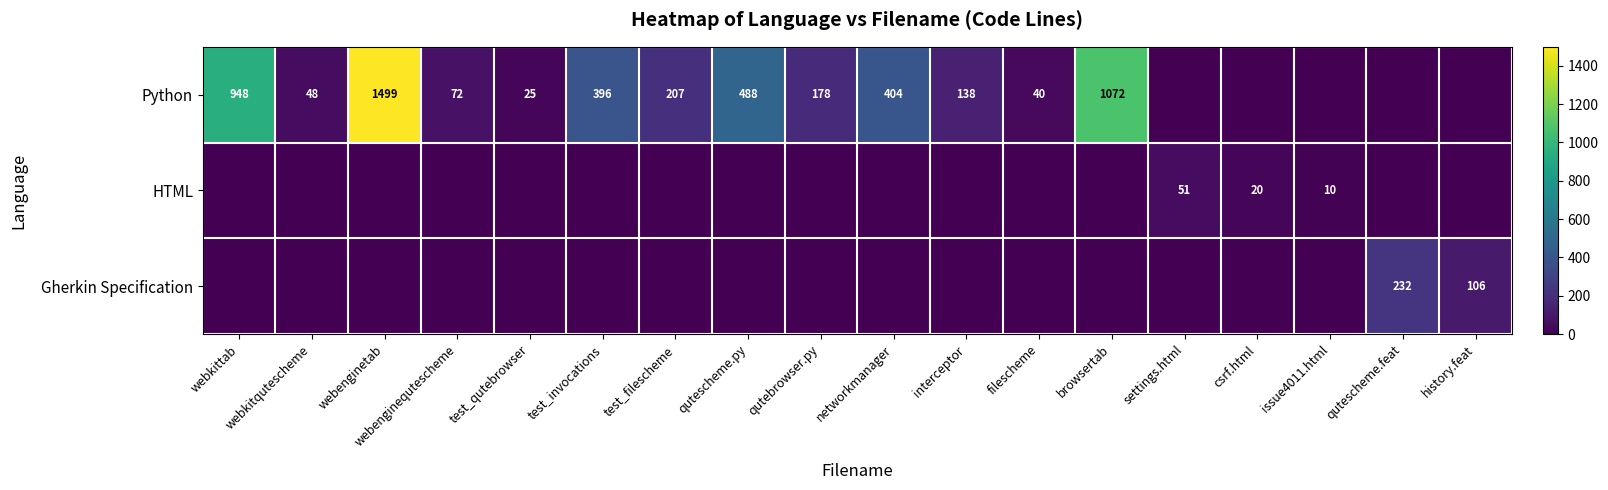

The HTML series shows 20 at csrf.html. True or false?

True